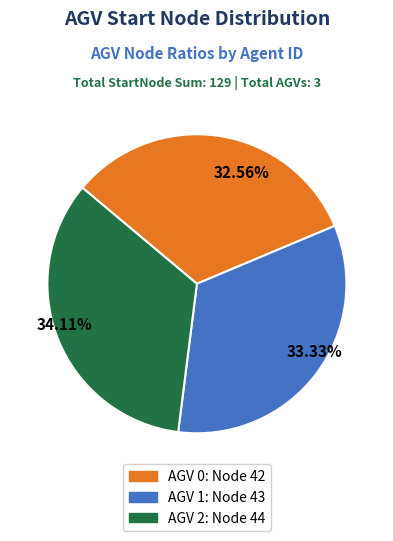

Combined, do 34.11% and 33.33% account for over 50%?

Yes